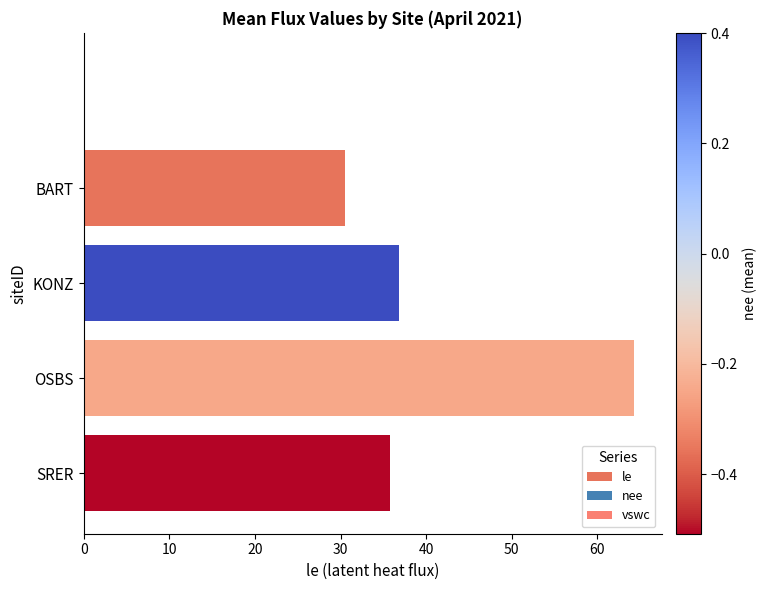

Does the chart contain any negative values?

No